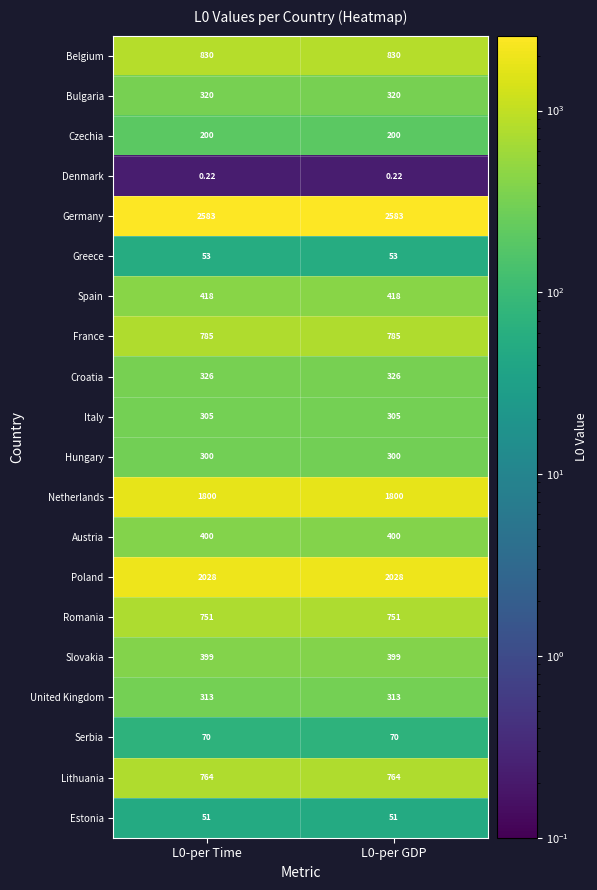

Rank the series by their maximum value, from highest to lowest.

Germany, Poland, Netherlands, Belgium, France, Lithuania, Romania, Spain, Austria, Slovakia, Croatia, Bulgaria, United Kingdom, Italy, Hungary, Czechia, Serbia, Greece, Estonia, Denmark